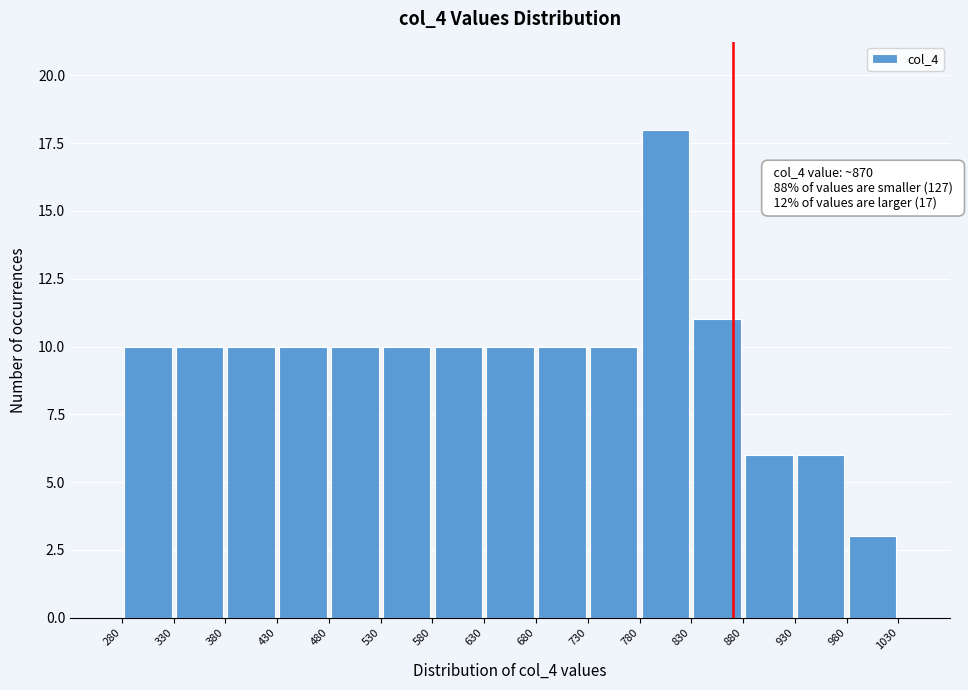

Which range on the x-axis has the tallest bar?

780 to 830